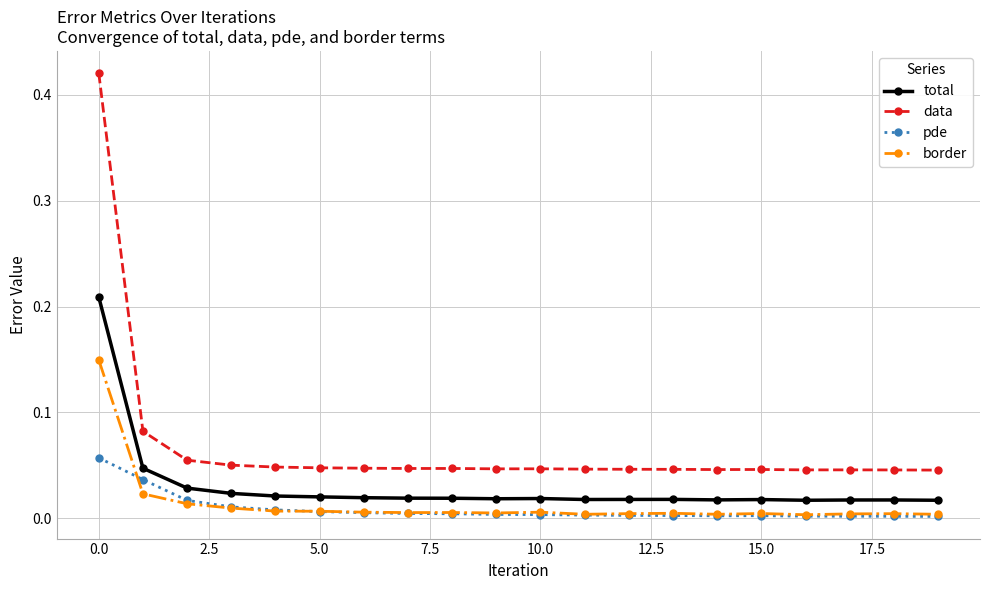

Which series has the largest range (max minus min)?

data